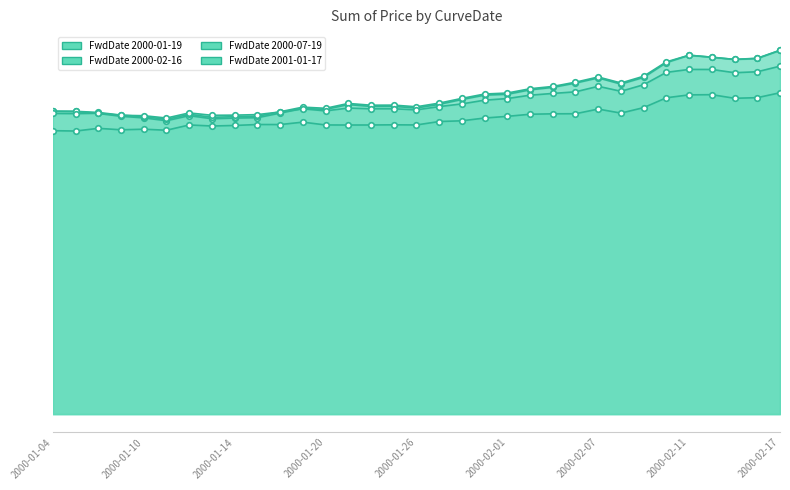

What is the spread (max minus min) of values at 2000-01-24?

543.0